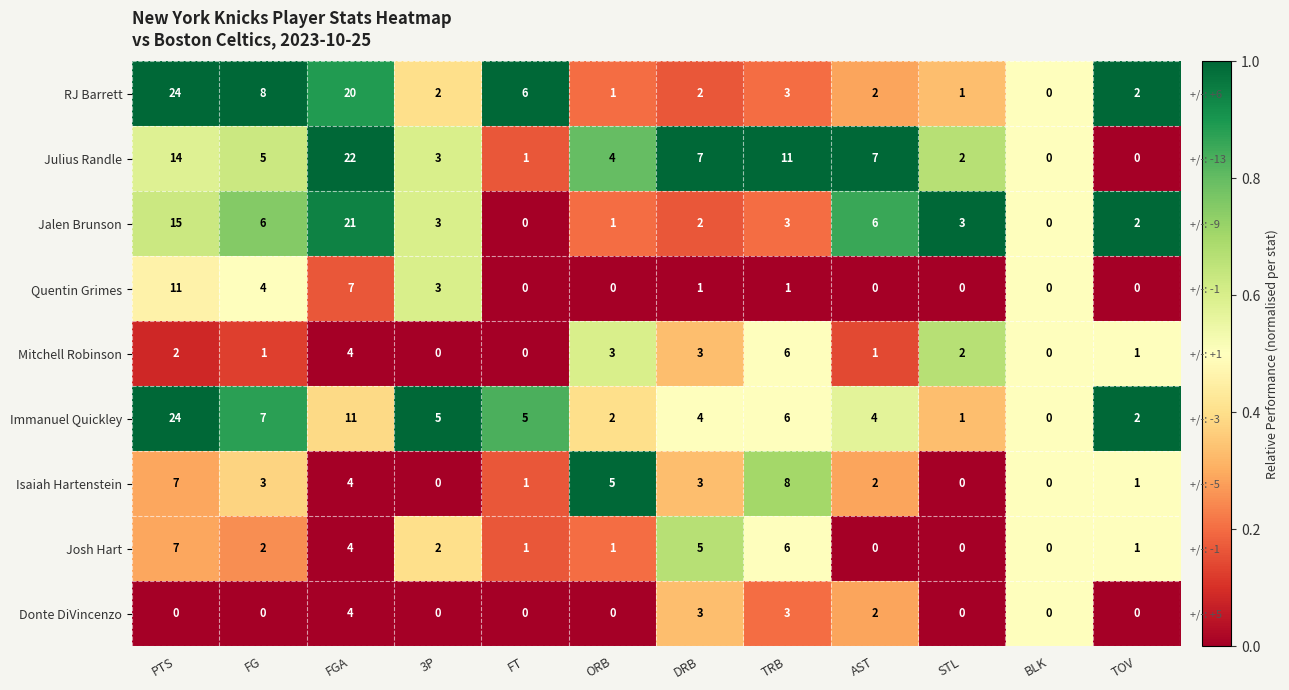

What is the total value across all series at BLK?

4.5